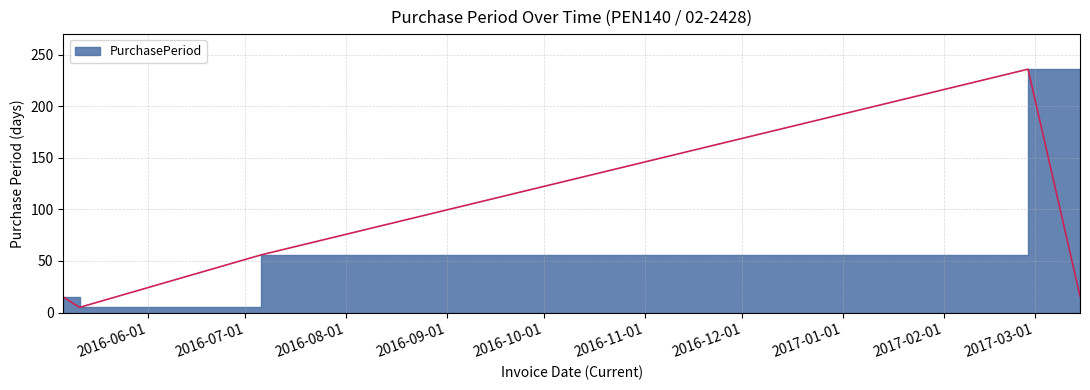

Rank the categories by value from lowest to highest.

2016-05-11, 2016-05-06, 2017-03-15, 2016-07-06, 2017-02-27